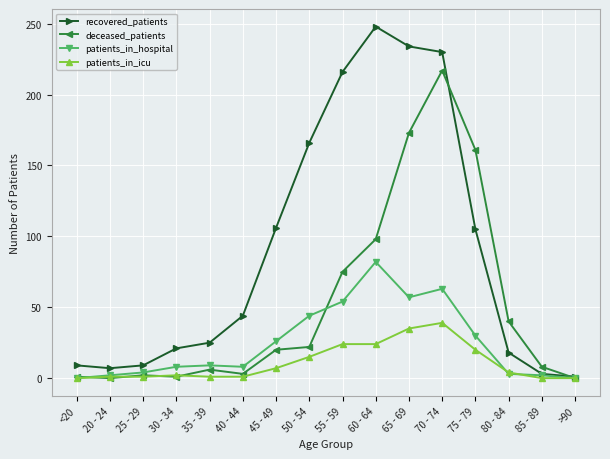

At which category is the sum across all series the highest?

70 - 74